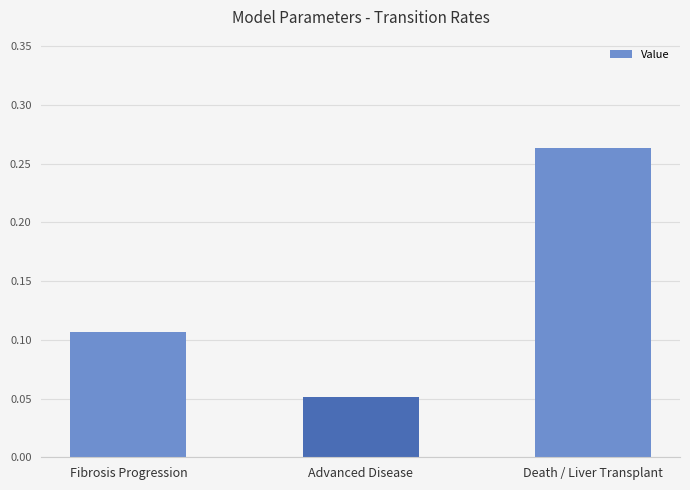

True or false: the data shows 0.0 at Advanced Disease.

False